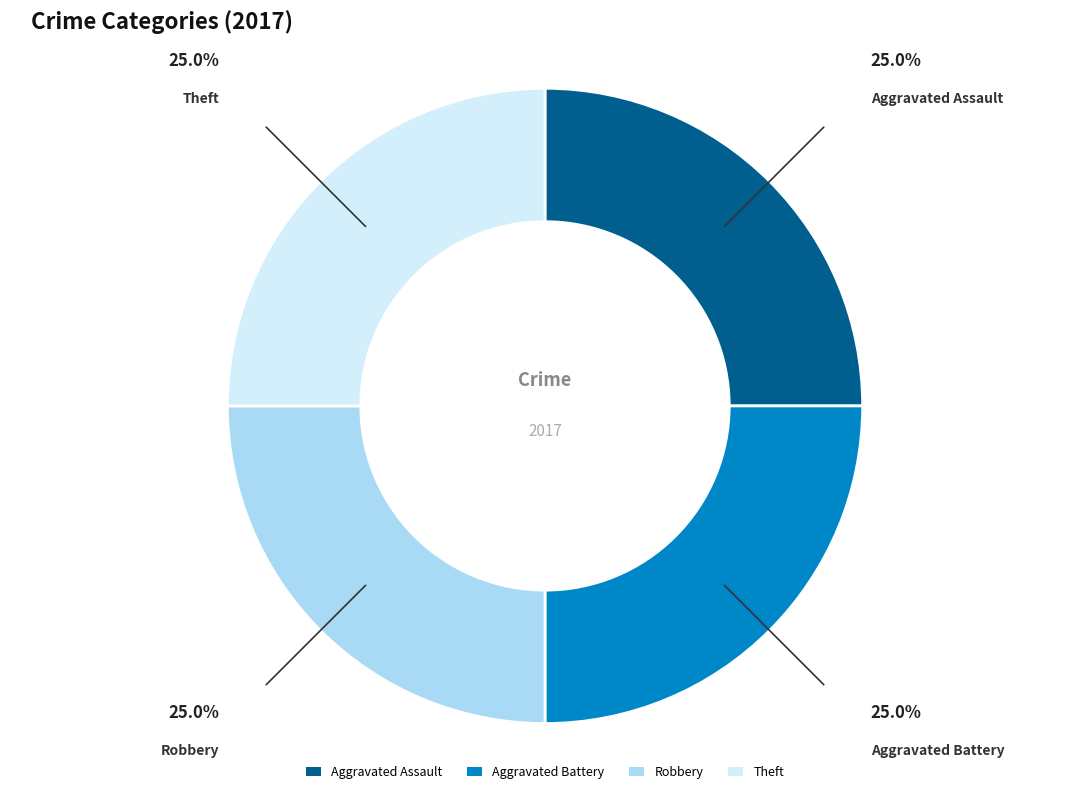

What is the ratio of the value at Robbery to the value at Aggravated Assault?

1.0